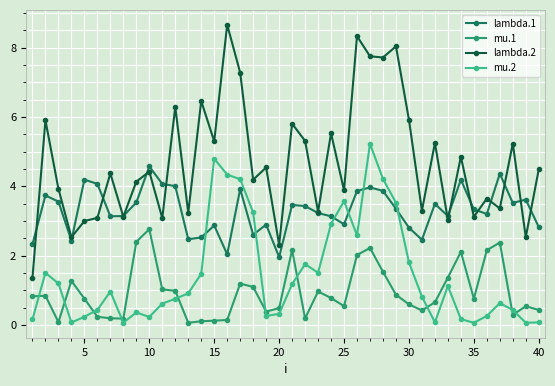

What is the difference between the second highest and minimum values in the lambda.2 series?

7.0